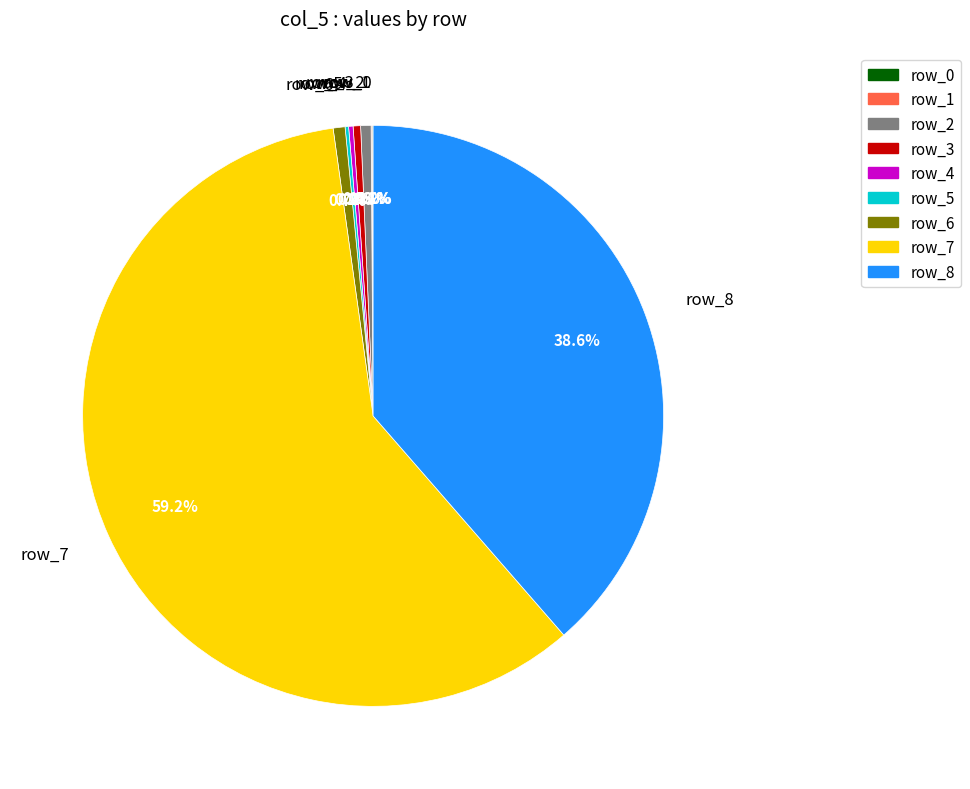

Which slice is the largest?

row_7